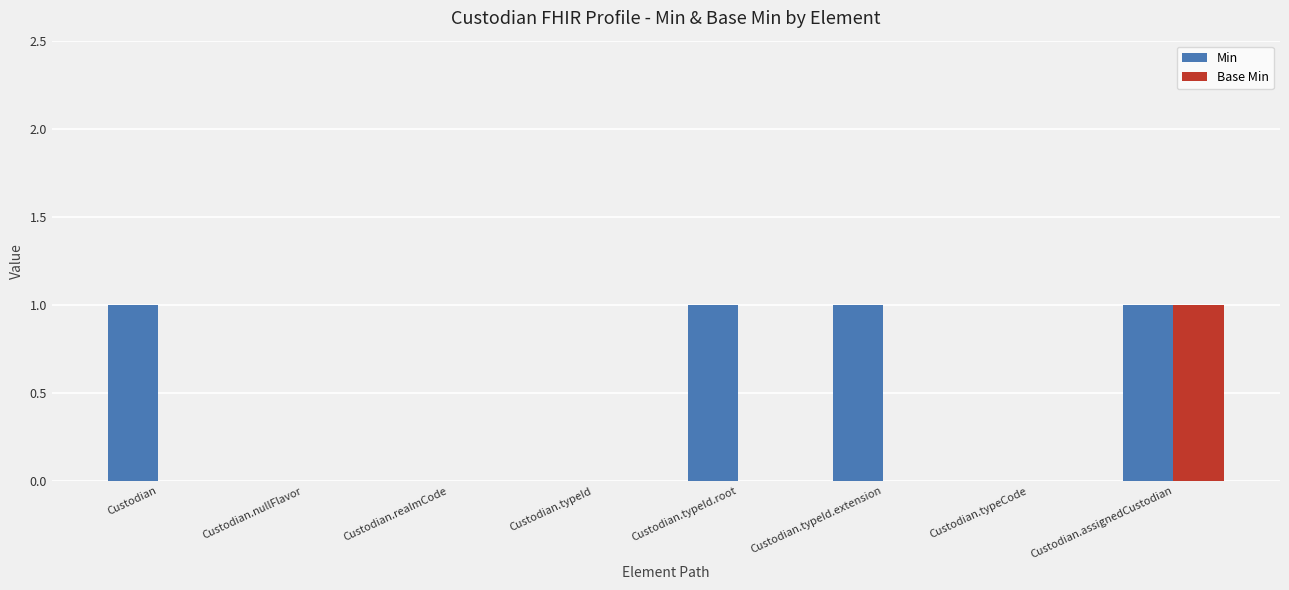

Reading right to left, list all the values displayed in this chart.

Min: 1	0	1	1	0	0	0	1
Base Min: 1	0	0	0	0	0	0	0